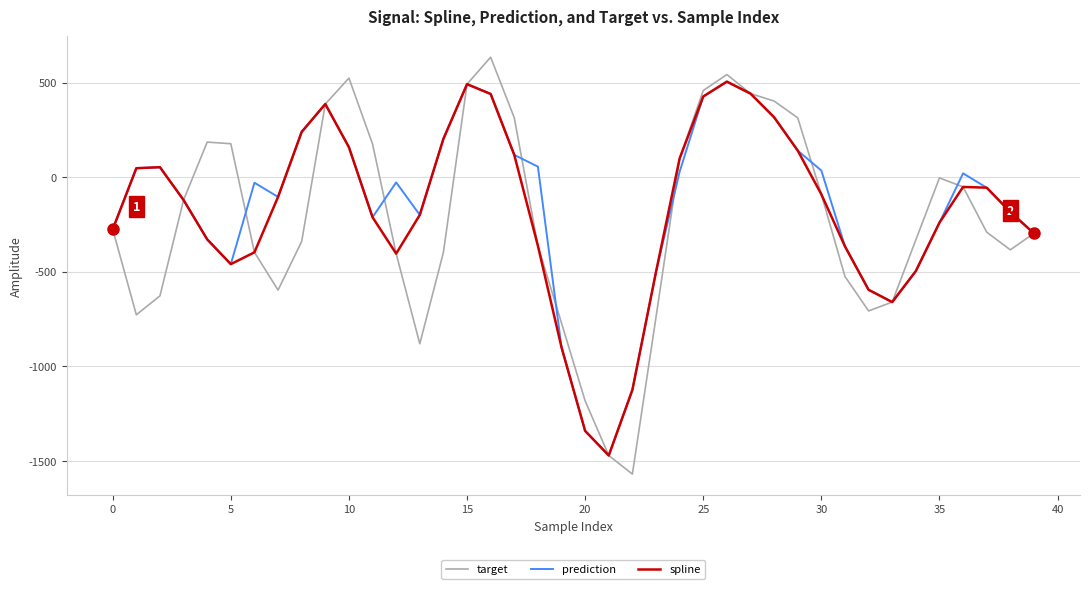

True or false: prediction and target intersect in this chart.

True